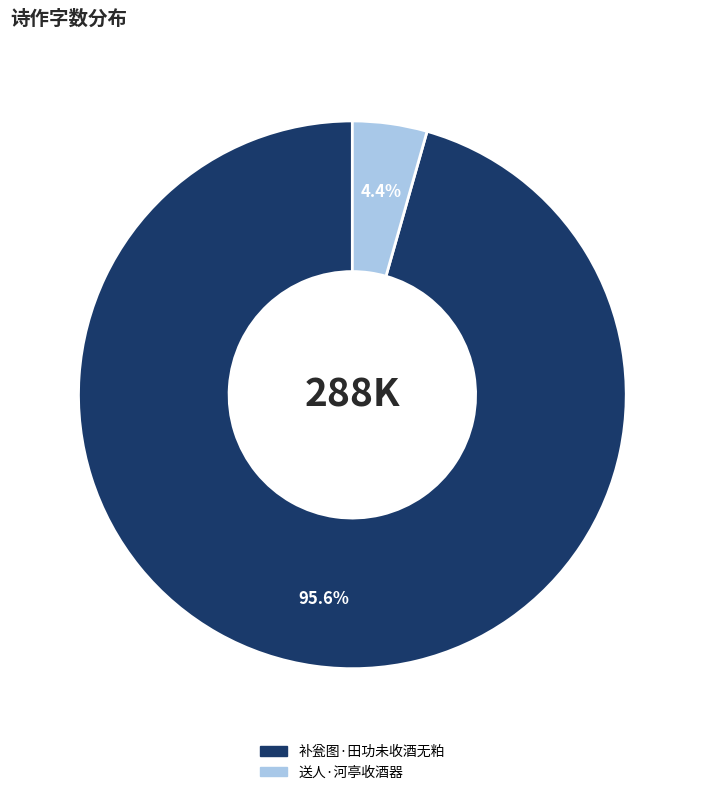

Rank the categories by value from highest to lowest.

补瓮图·田功未收酒无粕, 送人·河亭收酒器